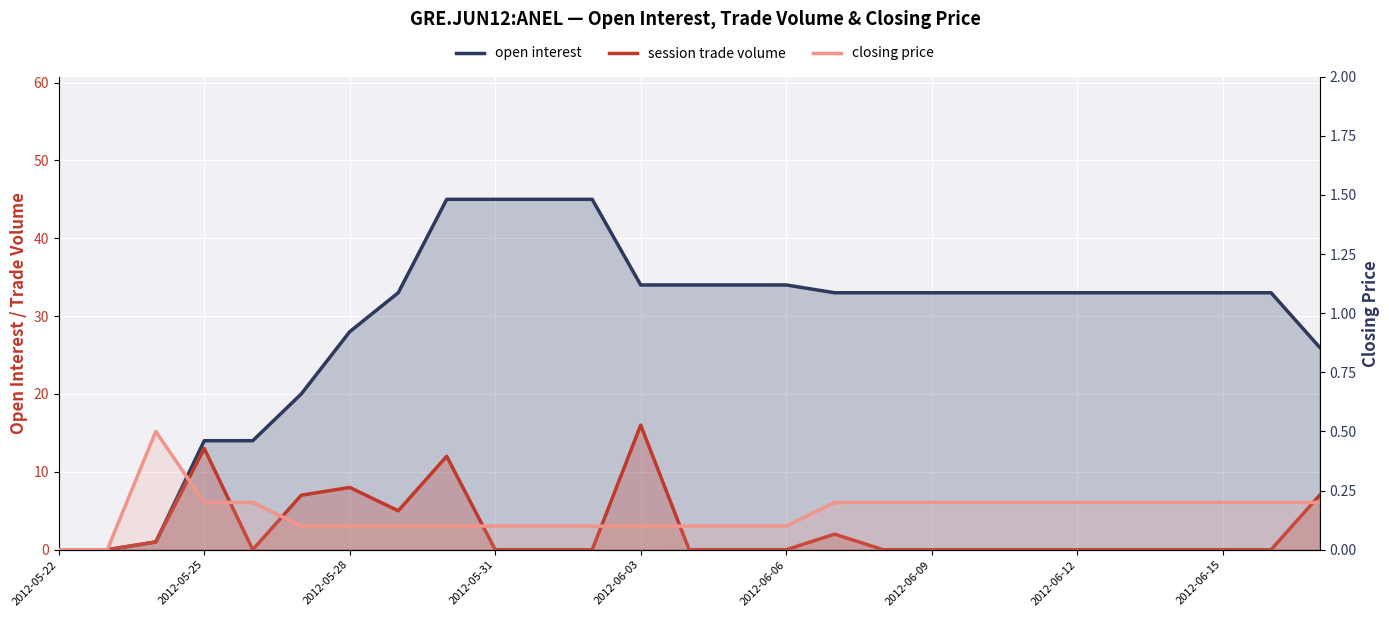

Is it true that open interest equals 12.3 at 16?

False